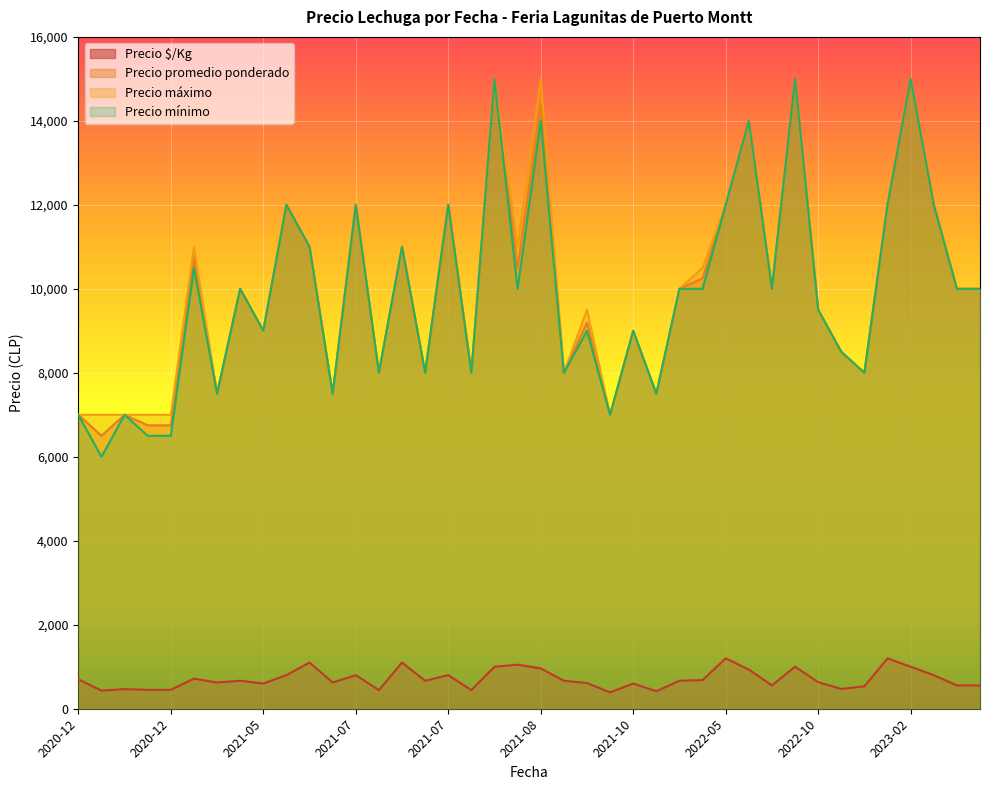

Does the chart display data point markers on the line(s)?

No